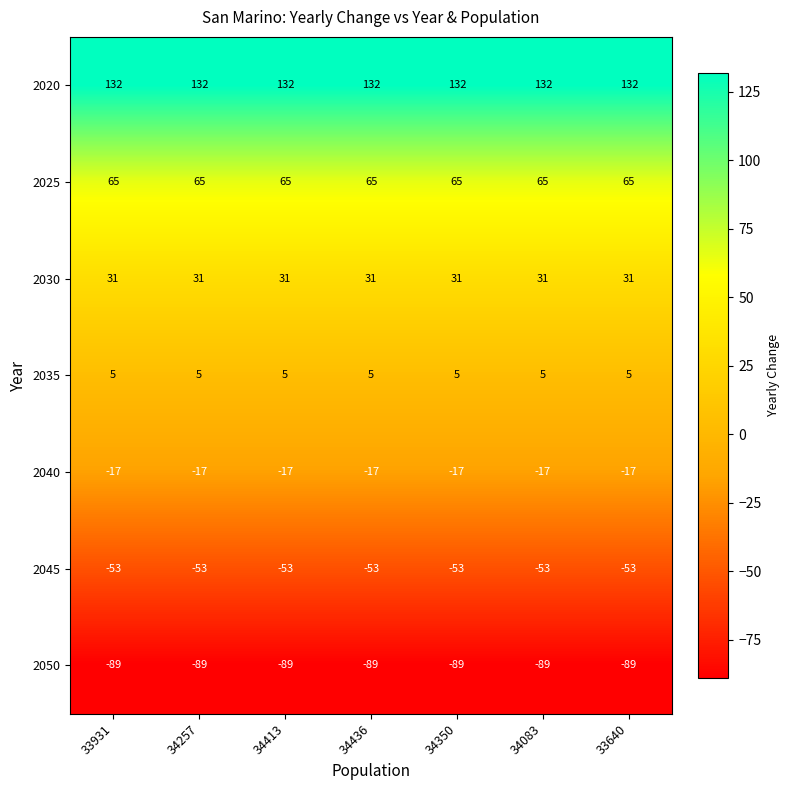

List the series in order of their peak value, lowest first.

2050, 2045, 2040, 2035, 2030, 2025, 2020